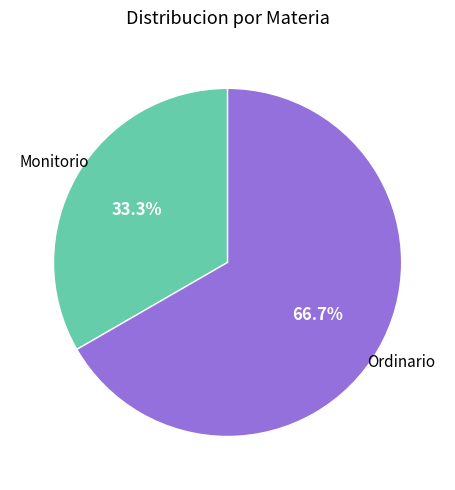

Is there any slice that represents more than half of the pie?

Yes